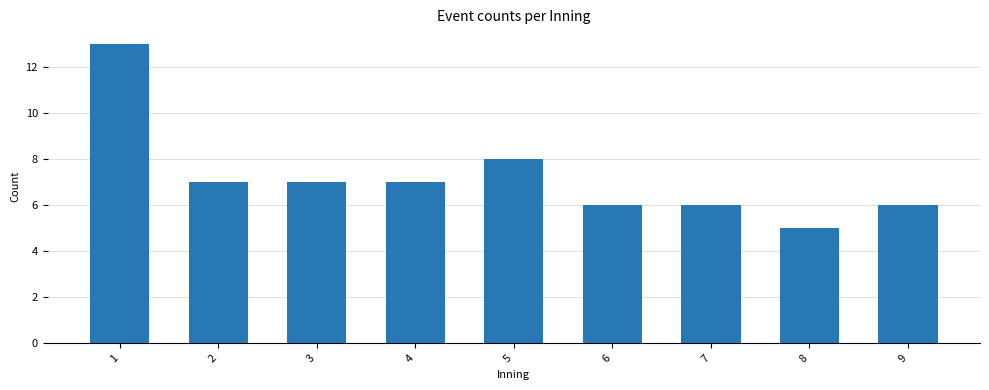

Reading right to left, what are all the values shown in this chart?

6	5	6	6	8	7	7	7	13